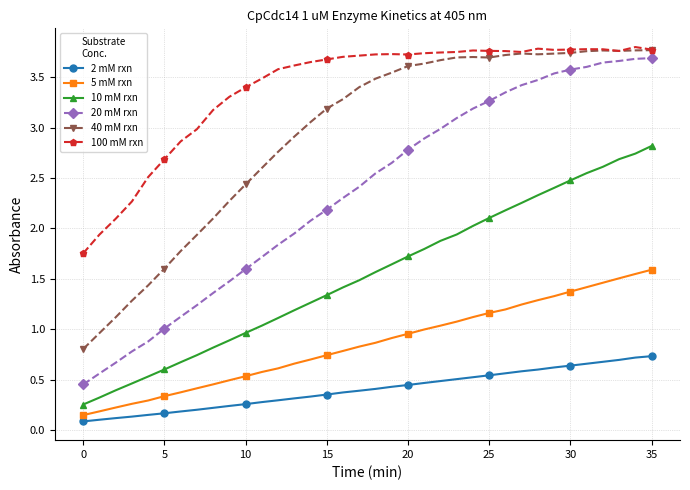

Which series has the largest range (max minus min)?

20 mM rxn